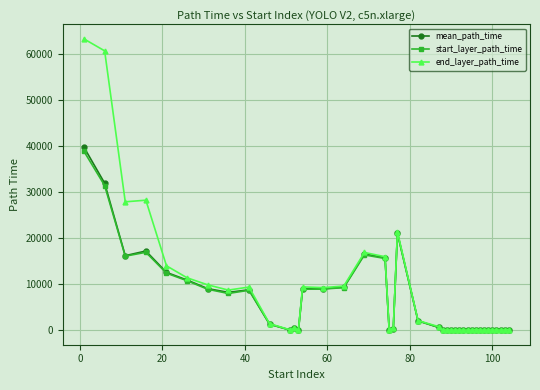

What is the greatest value displayed?

63246.0